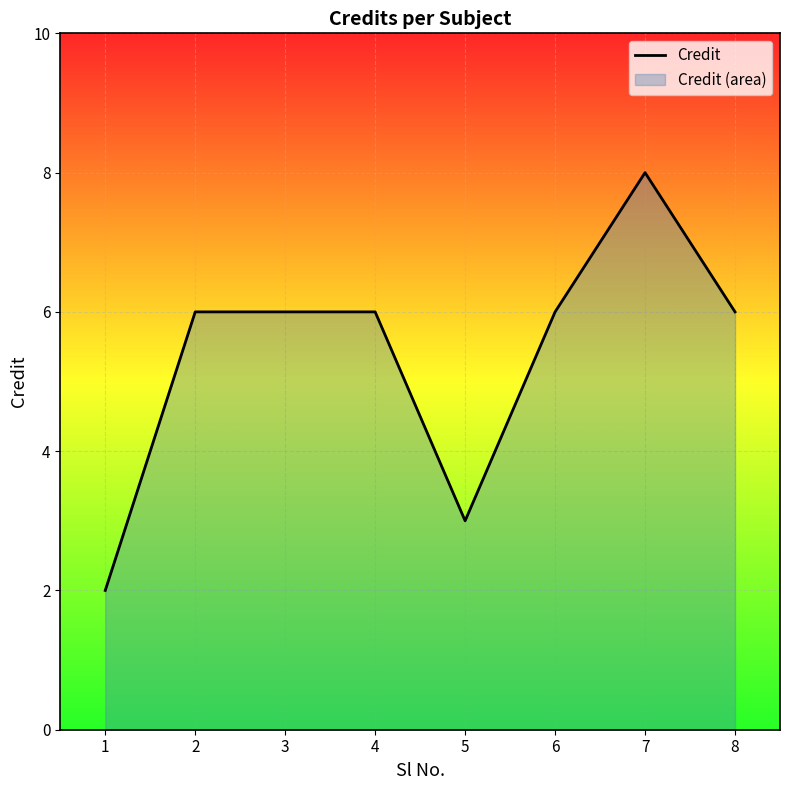

At which category does the data reach its first local valley?

5